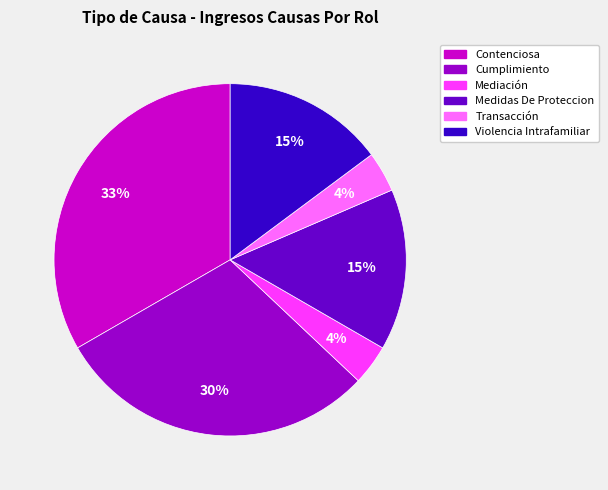

To the nearest percent, what is the average slice percentage?

17%